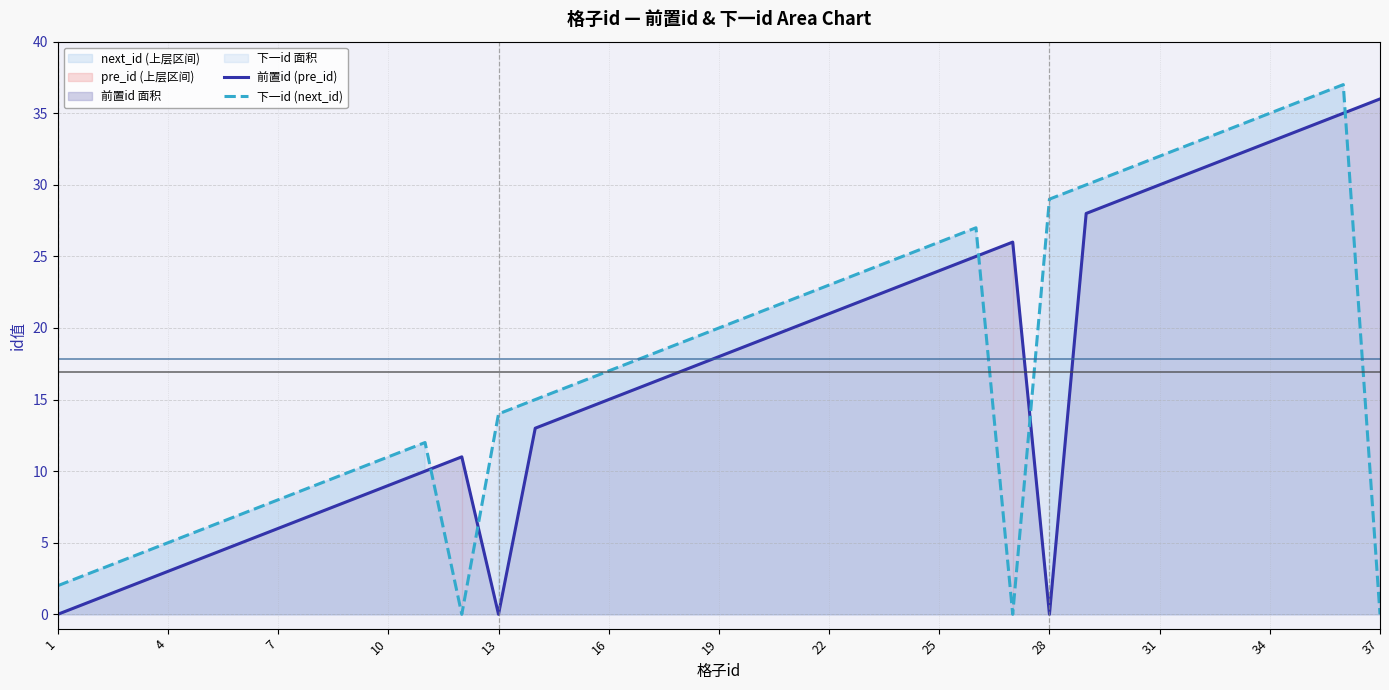

How many interior local valleys does the 前置id (pre_id) series have?

2